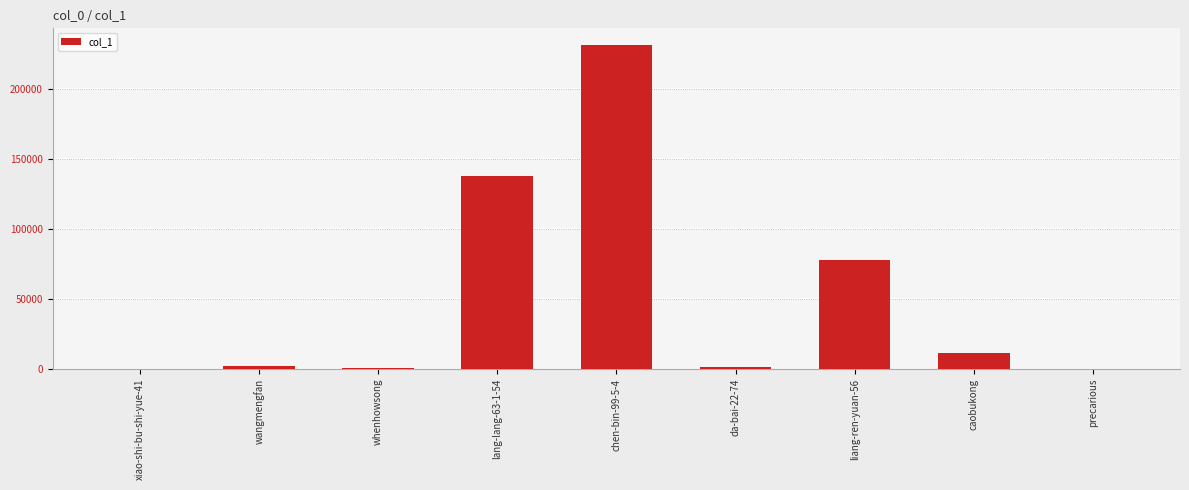

How many series are shown in this chart?

1